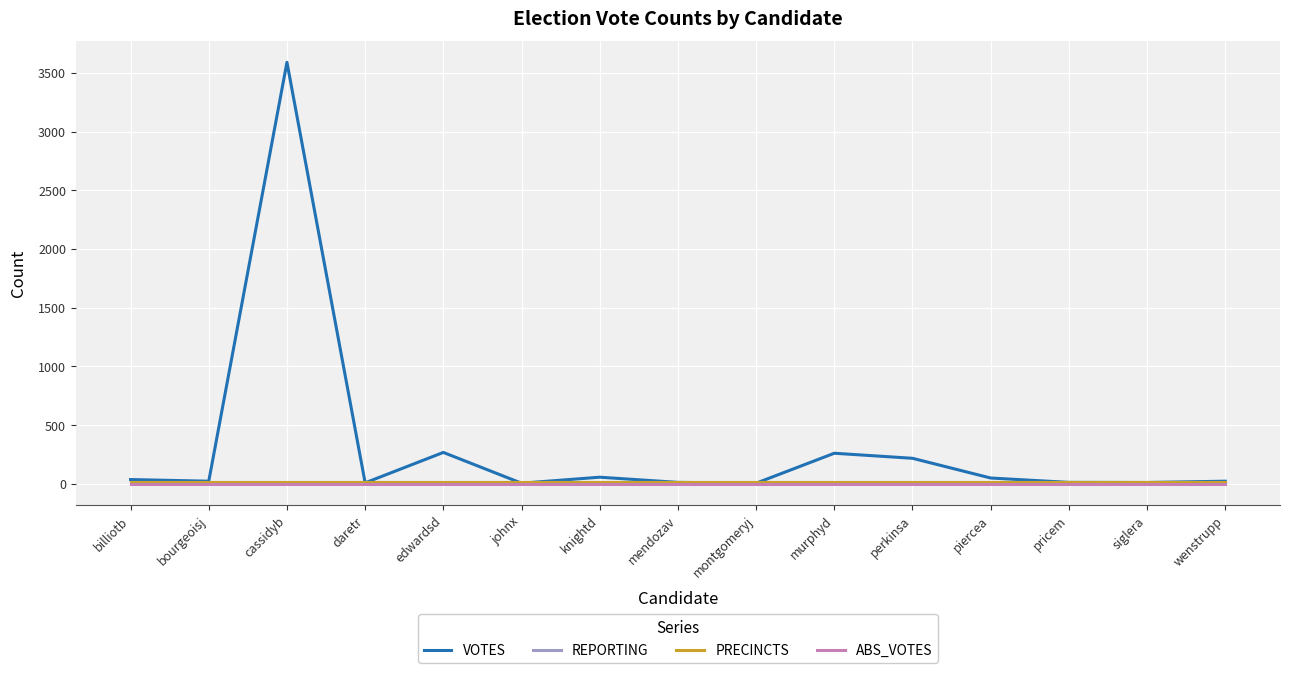

Reading left to right, extract all data points from this chart.

VOTES: 37	23	3590	9	268	6	57	13	6	261	218	50	13	12	23
REPORTING: 19	19	19	19	19	19	19	19	19	19	19	19	19	19	19
PRECINCTS: 19	19	19	19	19	19	19	19	19	19	19	19	19	19	19
ABS_VOTES: 0	0	0	0	0	0	0	0	0	0	0	0	0	0	0